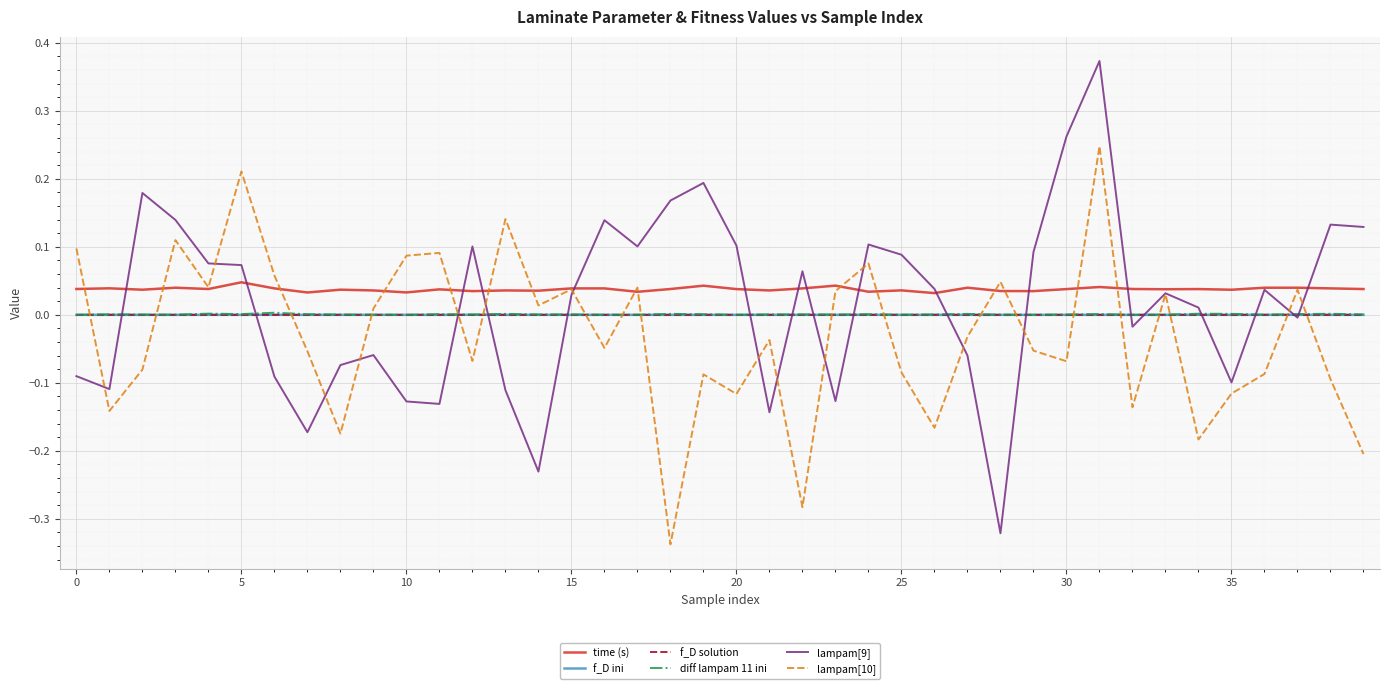

In diff lampam 11 ini, how many points are lower than both neighbors (excluding endpoints)?

12